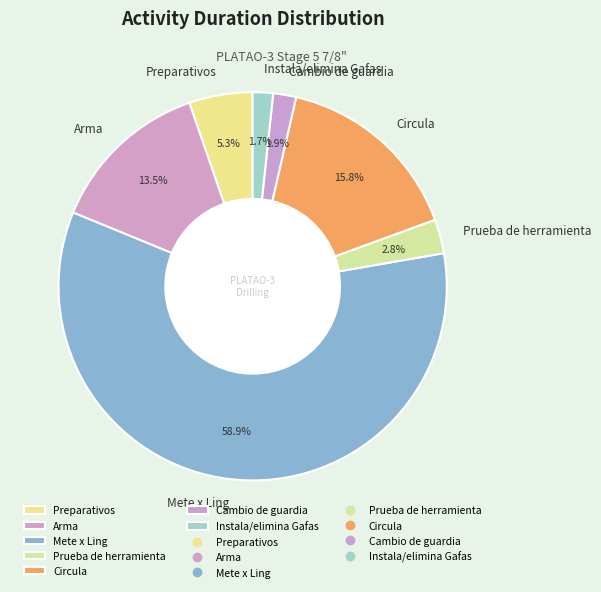

Approximately how many times larger is the value at Preparativos compared to Prueba de herramienta?

1.9